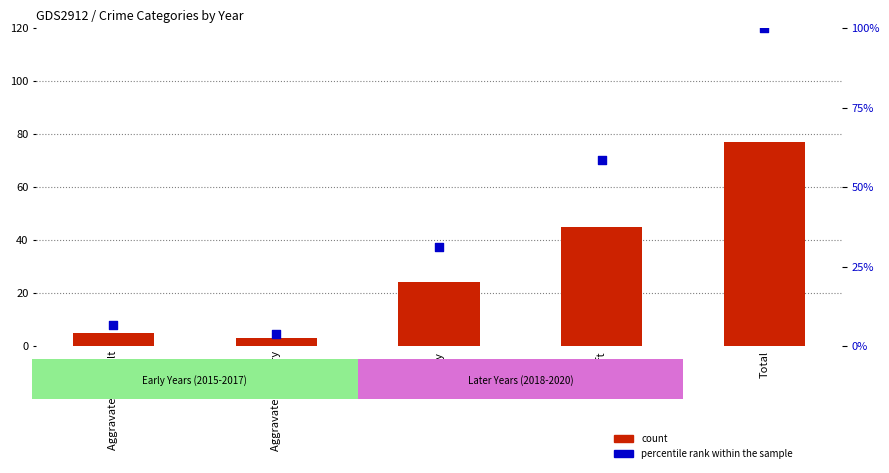

Which series contains the lowest Y value?

count